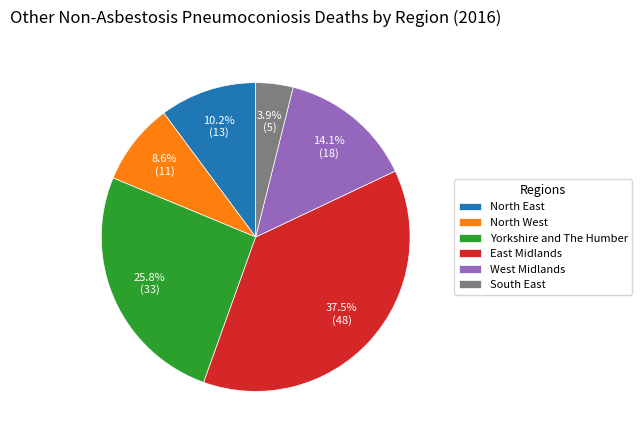

What is the largest slice in the pie chart?

East Midlands